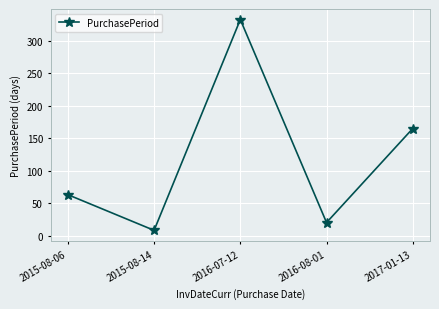

True or false: the data shows 63 at 2015-08-06.

True